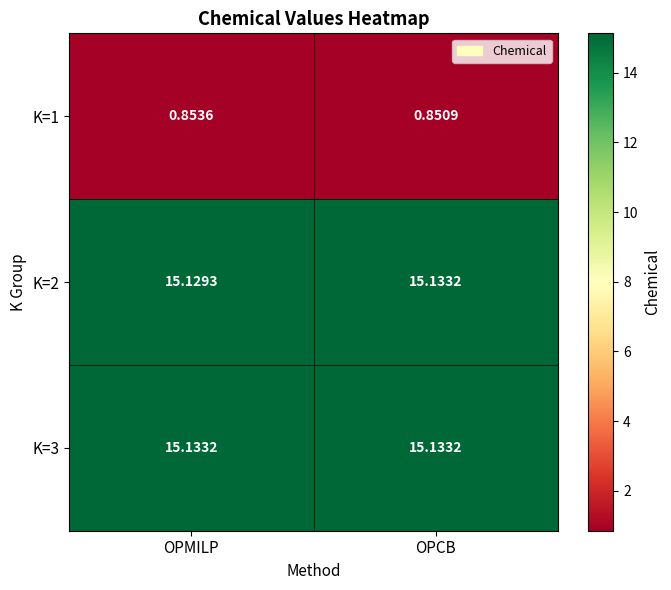

At how many categories does at least one series exceed 10?

2